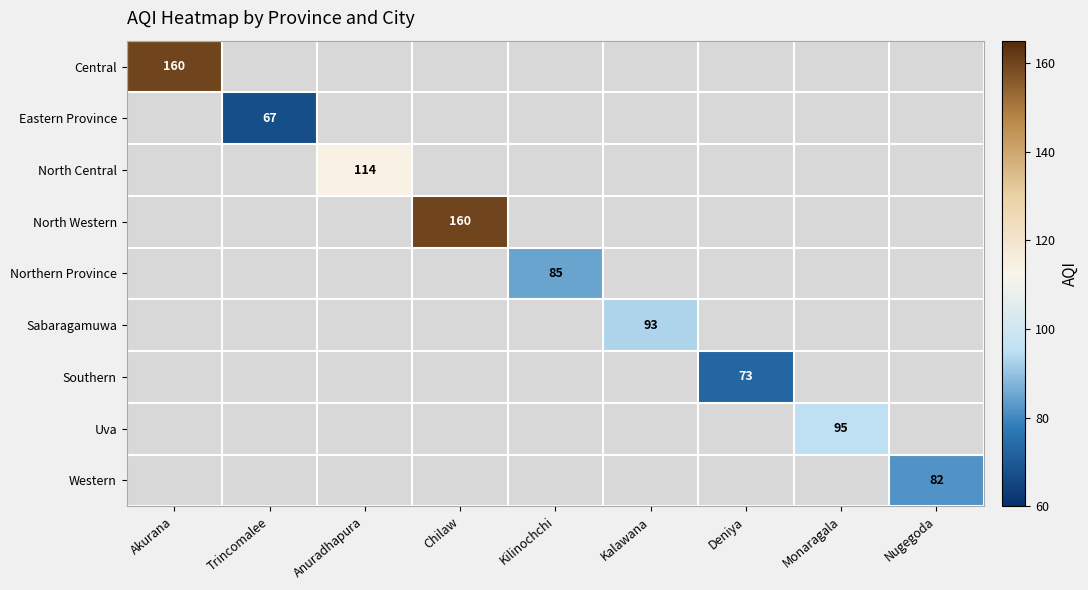

Is it true that Northern Province equals 146 at Kilinochchi?

False